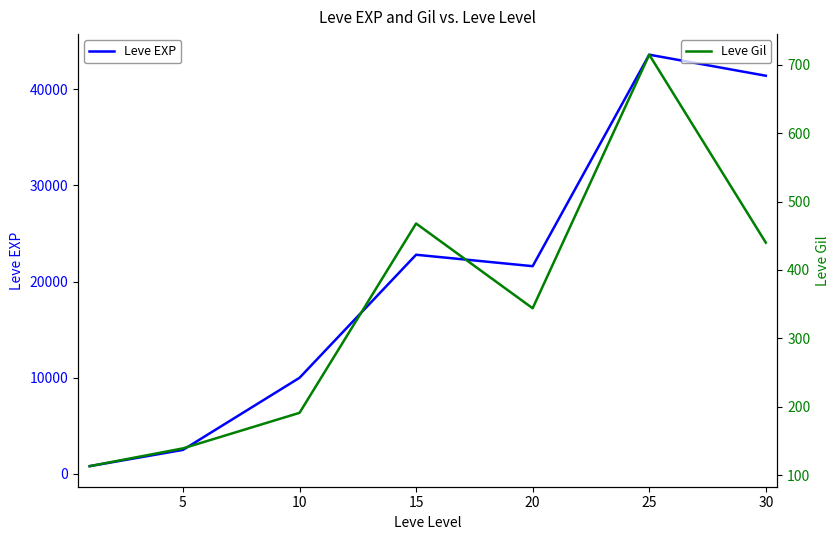

The value of Leve EXP at 5 is 2490. True or false?

True